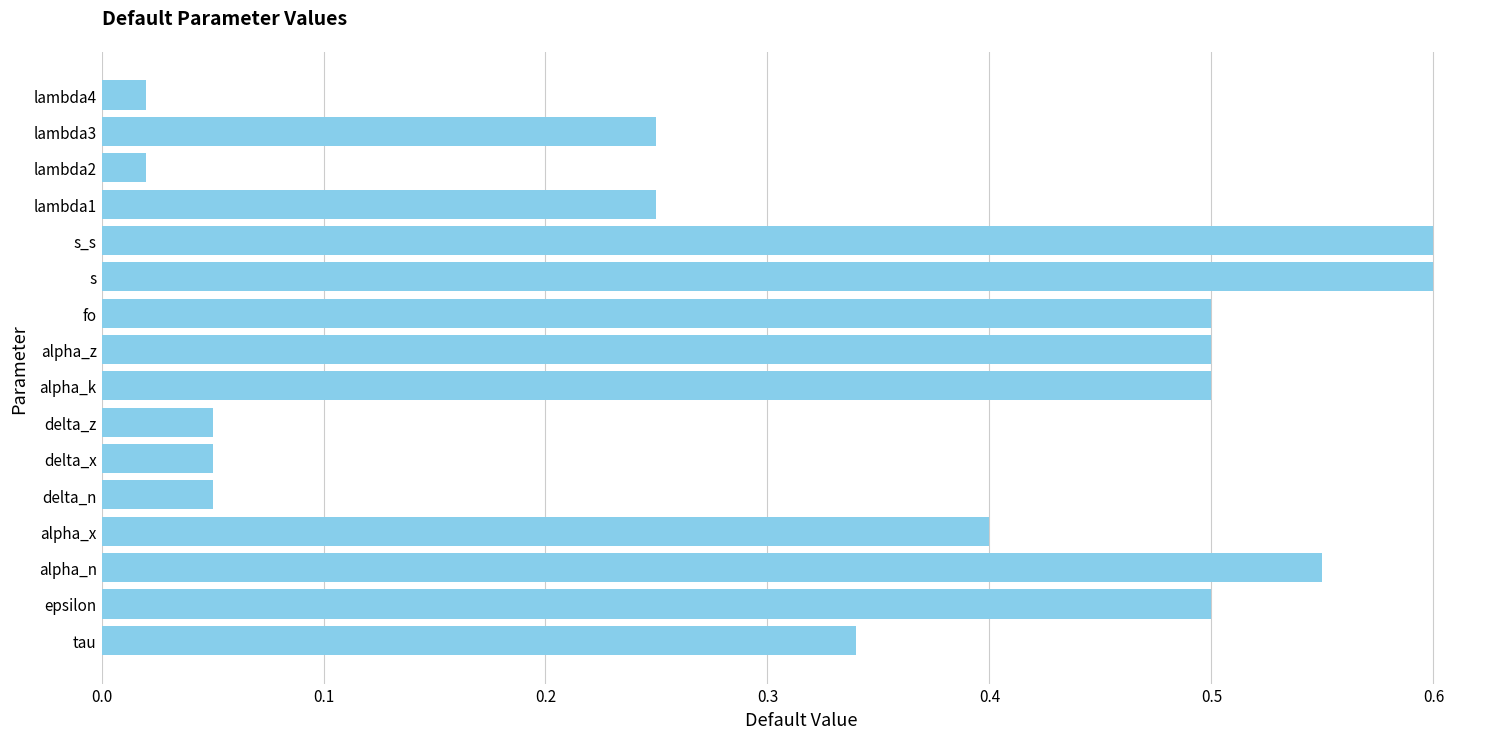

What is the sum of all values?

5.2